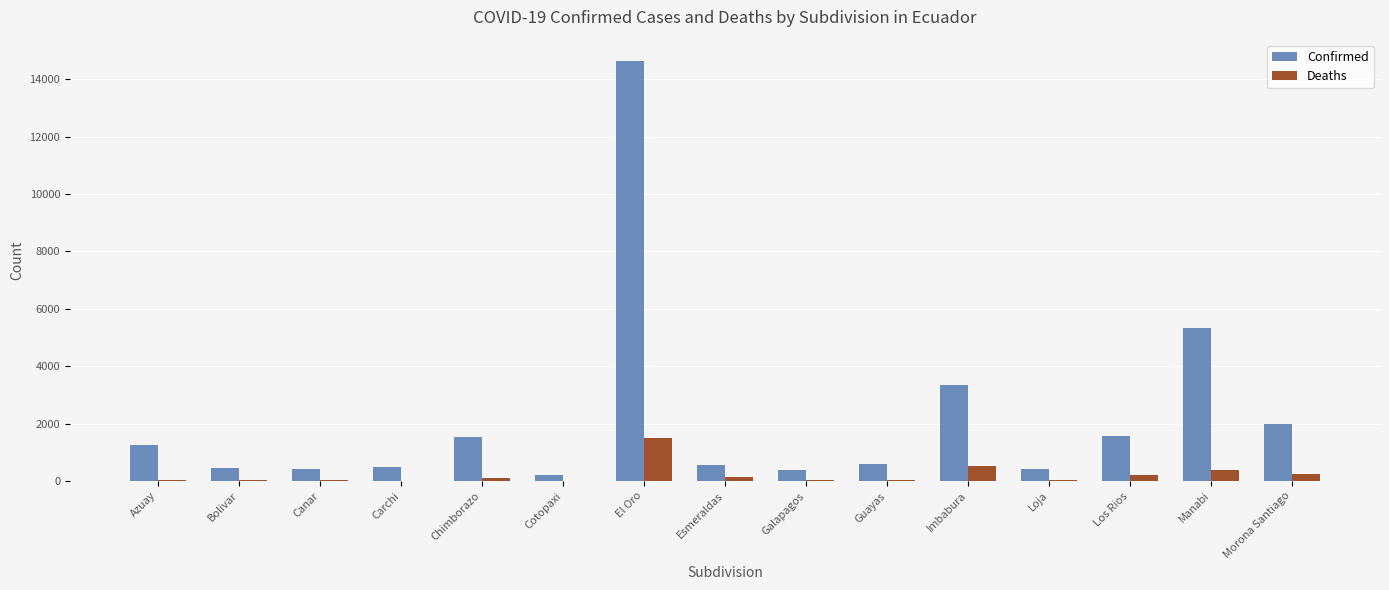

Is it true that Deaths equals 221 at Los Rios?

True